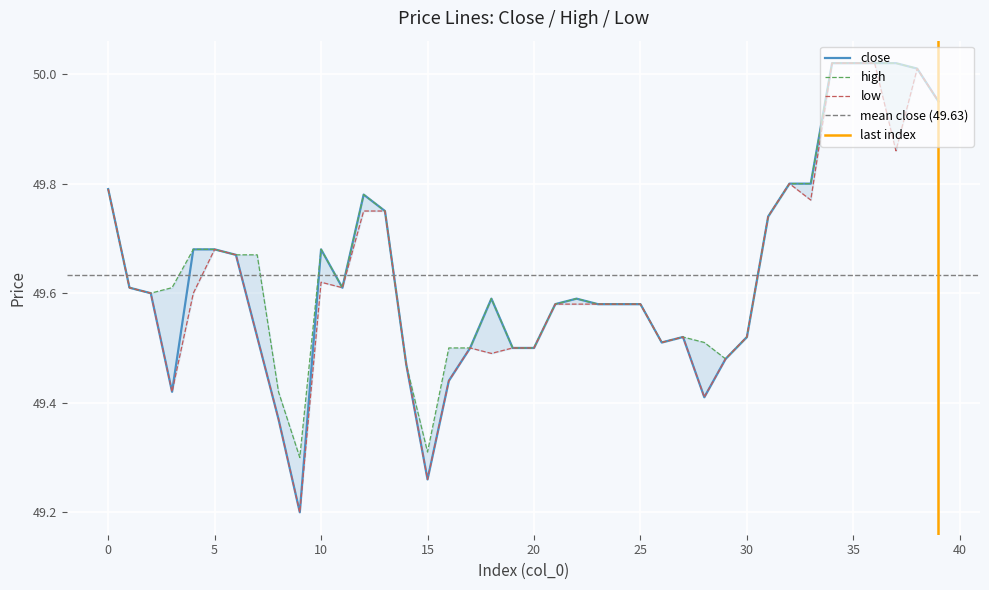

Reading right to left, list all the values displayed in this chart.

close: 39=50.0	38=50.0	37=50.0	36=50.0	35=50.0	34=50.0	33=49.8	32=49.8	31=49.7	30=49.5	29=49.5	28=49.4	27=49.5	26=49.5	25=49.6	24=49.6	23=49.6	22=49.6	21=49.6	20=49.5	19=49.5	18=49.6	17=49.5	16=49.4	15=49.3	14=49.5	13=49.8	12=49.8	11=49.6	10=49.7	9=49.2	8=49.4	7=49.5	6=49.7	5=49.7	4=49.7	3=49.4	2=49.6	1=49.6	0=49.8
high: 39=50.0	38=50.0	37=50.0	36=50.0	35=50.0	34=50.0	33=49.8	32=49.8	31=49.7	30=49.5	29=49.5	28=49.5	27=49.5	26=49.5	25=49.6	24=49.6	23=49.6	22=49.6	21=49.6	20=49.5	19=49.5	18=49.6	17=49.5	16=49.5	15=49.3	14=49.5	13=49.8	12=49.8	11=49.6	10=49.7	9=49.3	8=49.4	7=49.7	6=49.7	5=49.7	4=49.7	3=49.6	2=49.6	1=49.6	0=49.8
low: 39=50.0	38=50.0	37=49.9	36=50.0	35=50.0	34=50.0	33=49.8	32=49.8	31=49.7	30=49.5	29=49.5	28=49.4	27=49.5	26=49.5	25=49.6	24=49.6	23=49.6	22=49.6	21=49.6	20=49.5	19=49.5	18=49.5	17=49.5	16=49.4	15=49.3	14=49.5	13=49.8	12=49.8	11=49.6	10=49.6	9=49.2	8=49.4	7=49.5	6=49.7	5=49.7	4=49.6	3=49.4	2=49.6	1=49.6	0=49.8